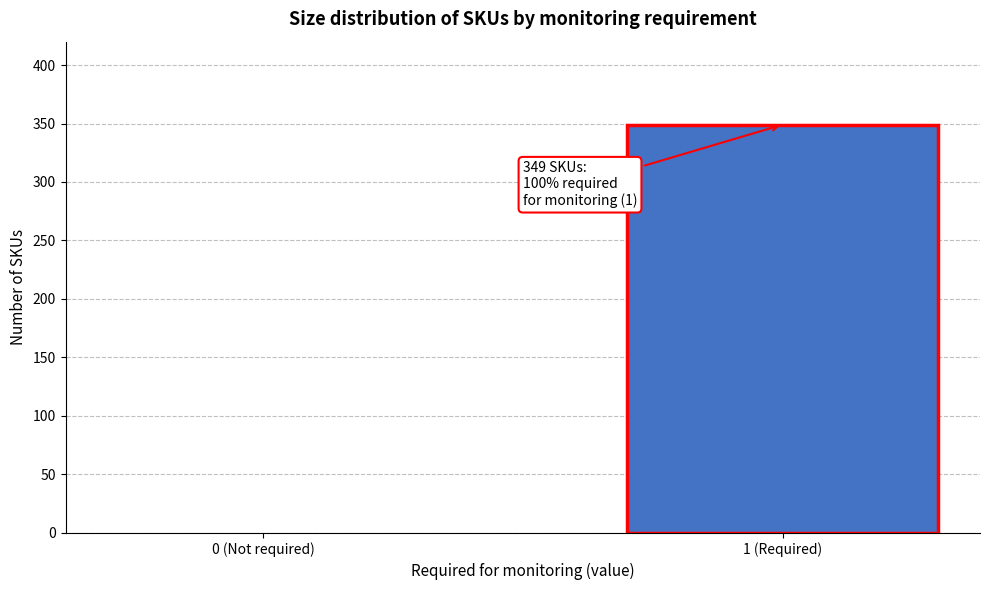

Reading right to left, transcribe all the data shown in this chart.

1 (Required)=349	0 (Not required)=0